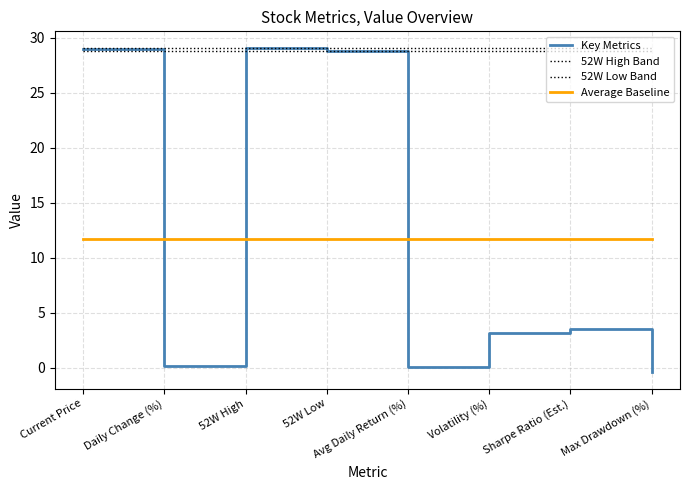

Rank the categories by 52W Low Band value from lowest to highest.

Current Price, Daily Change (%), 52W High, 52W Low, Avg Daily Return (%), Volatility (%), Sharpe Ratio (Est.), Max Drawdown (%)